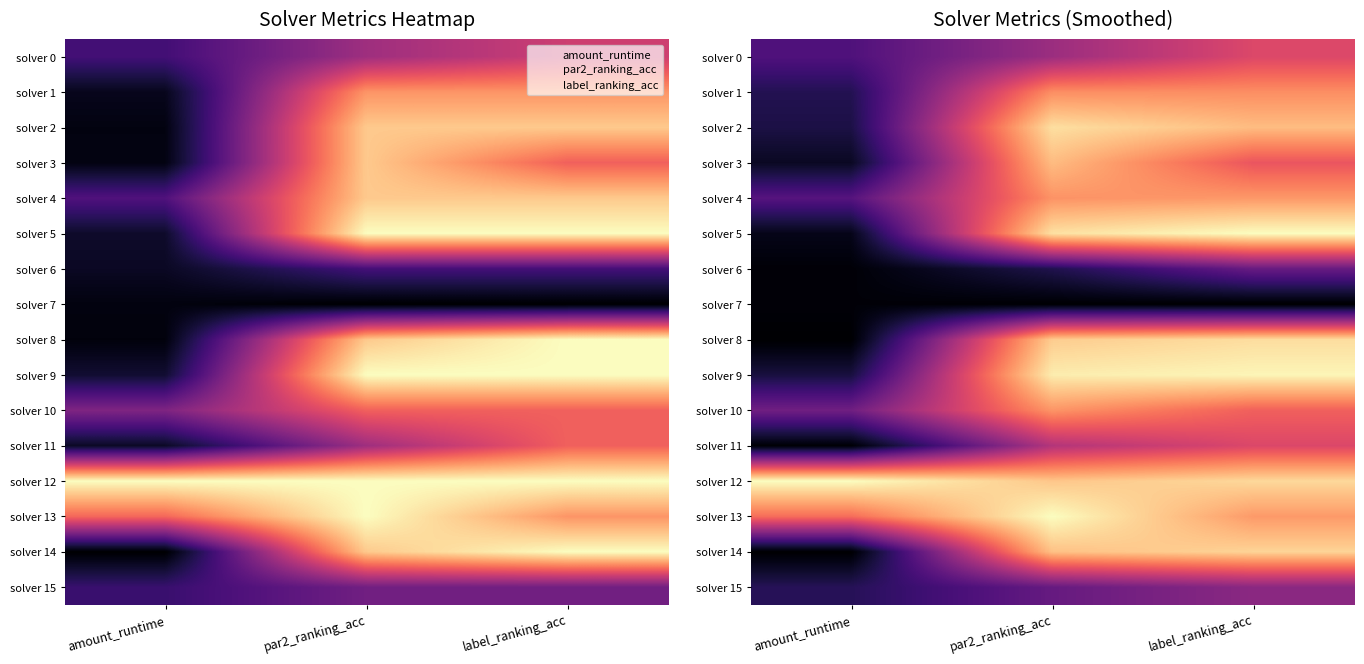

What is the average value of the solver 15 series?

0.3